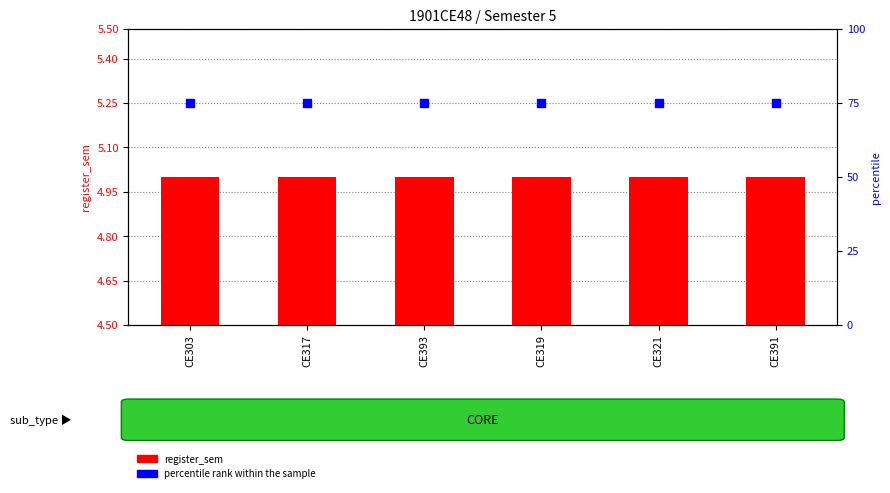

Which series has the widest spread of Y values?

register_sem